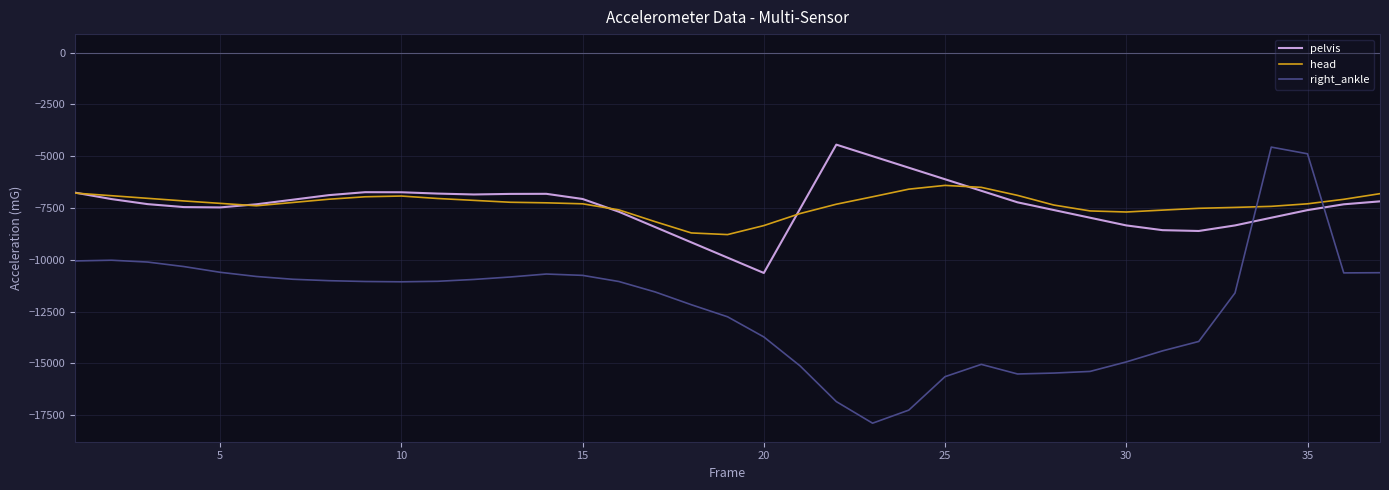

Which series has the widest spread of values?

right_ankle